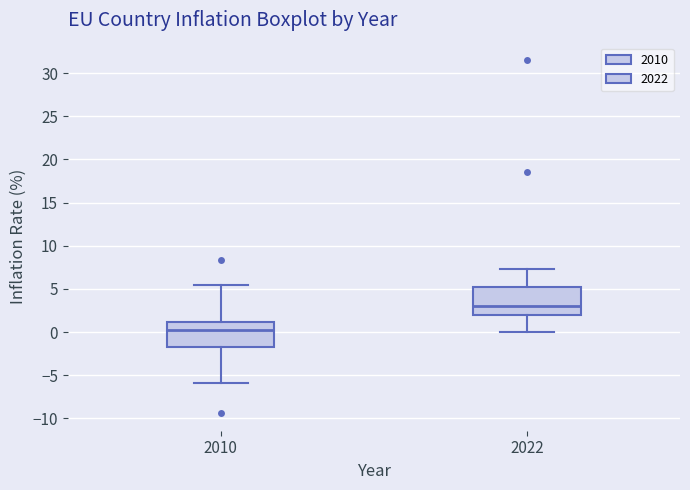

Where does the upper whisker of the box at x = 2022 end on the y-axis? The values are not printed on the chart, so give them approximately, as read against the axis.

7.5